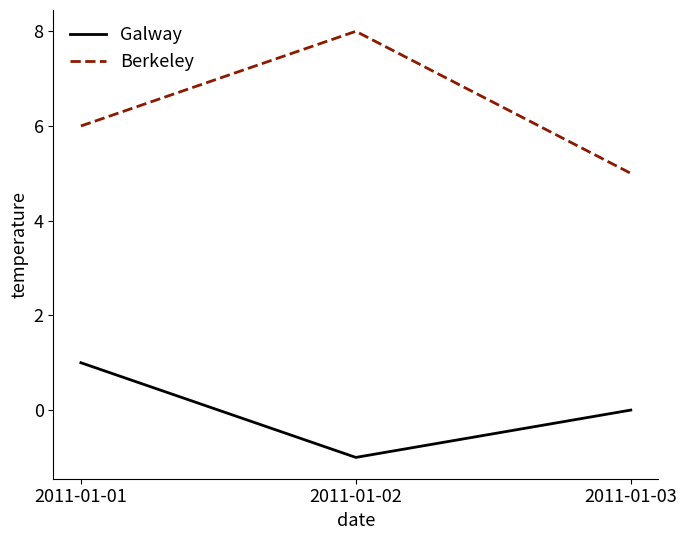

What is the sum of the Berkeley values at 2011-01-02 and 2011-01-01?

14